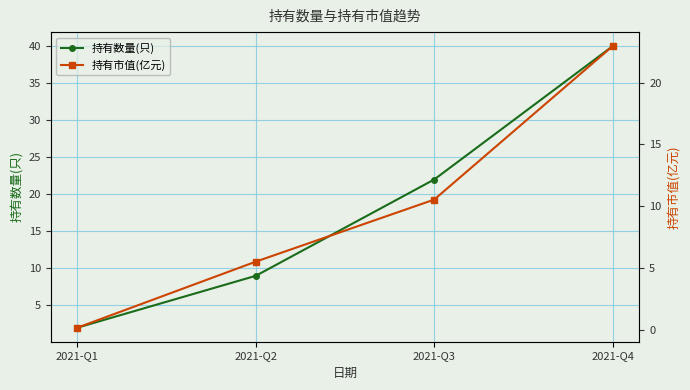

How many data points in 持有数量(只) are less than 22?

2